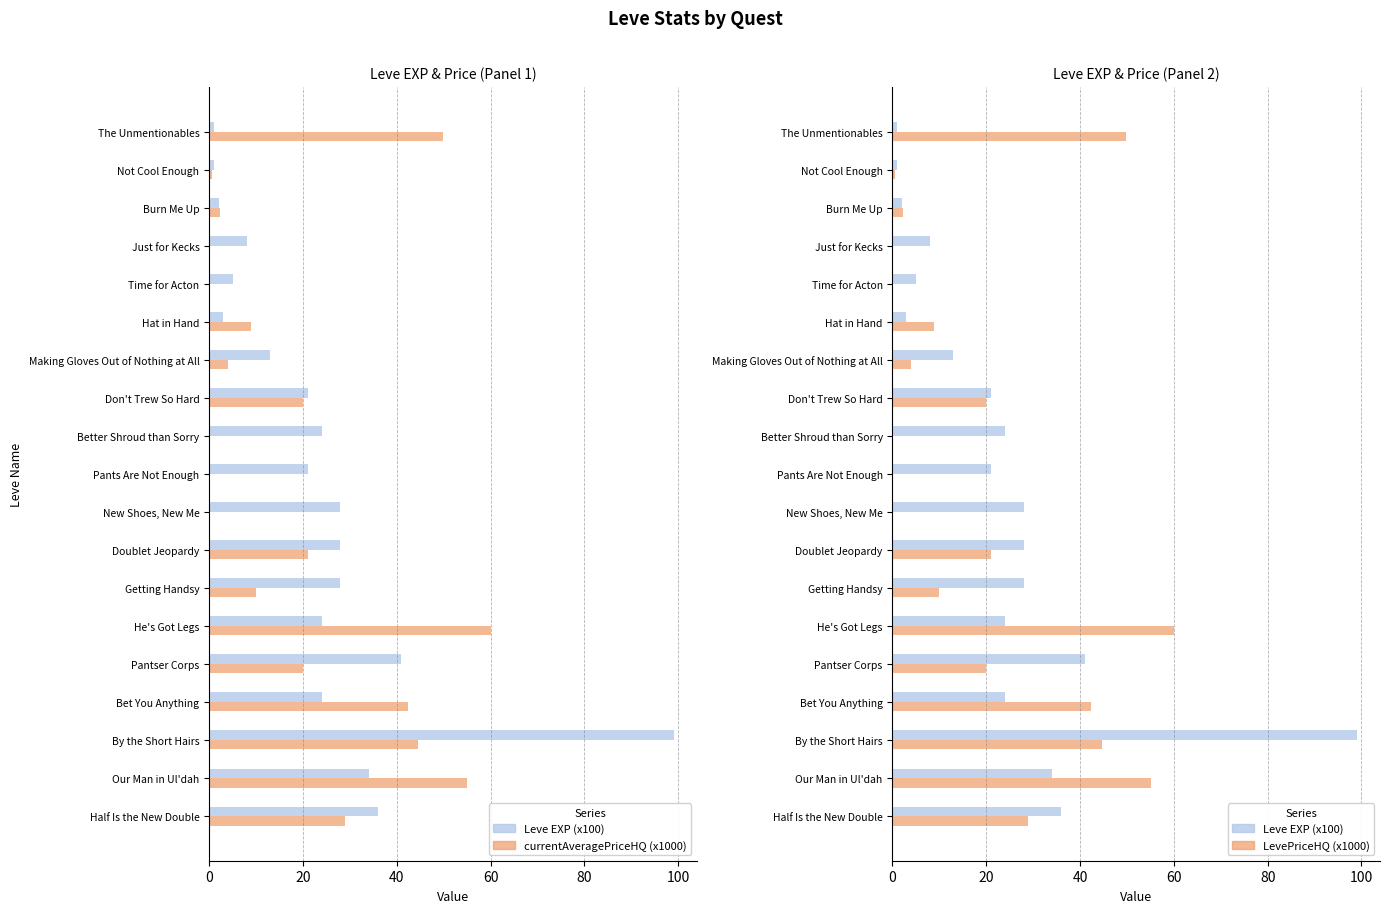

Which has a higher value, Better Shroud than Sorry or Bet You Anything?

Better Shroud than Sorry